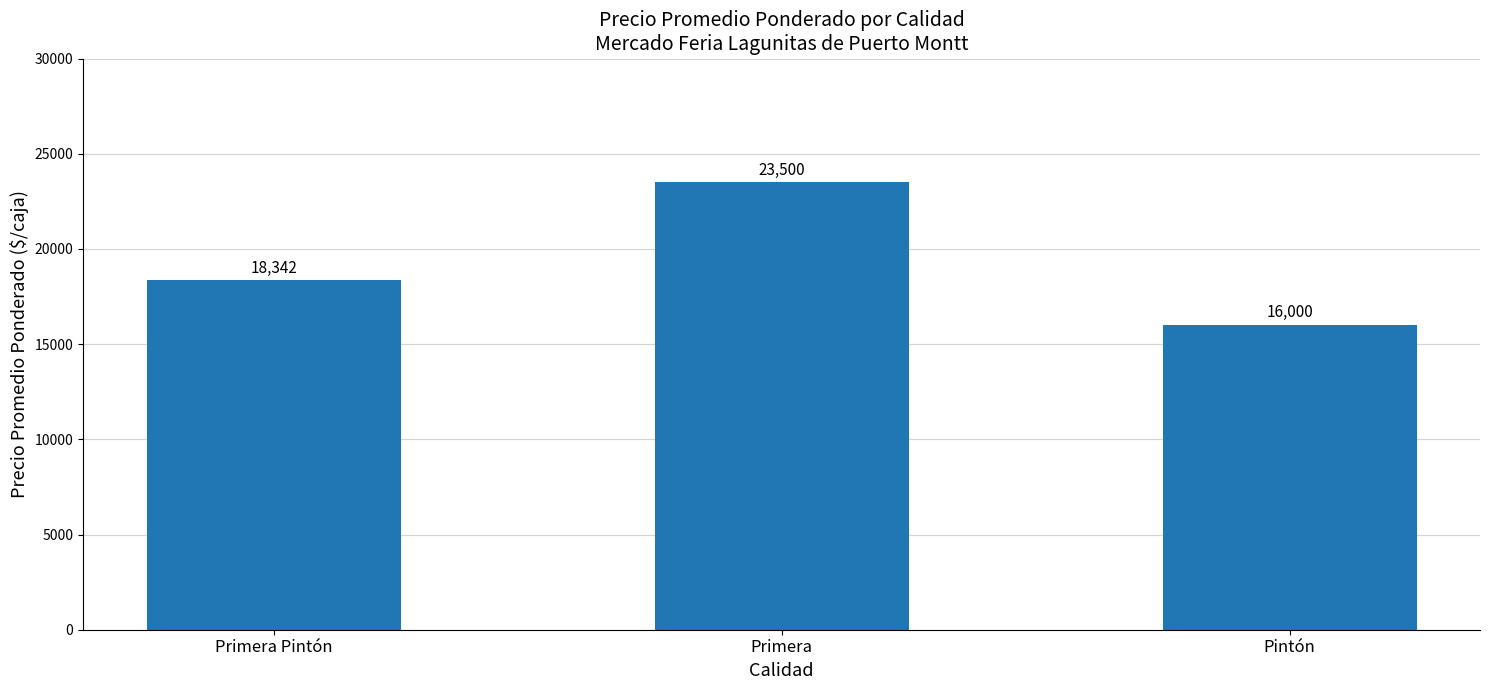

What is the ratio of the value at Pintón to the value at Primera?

0.7